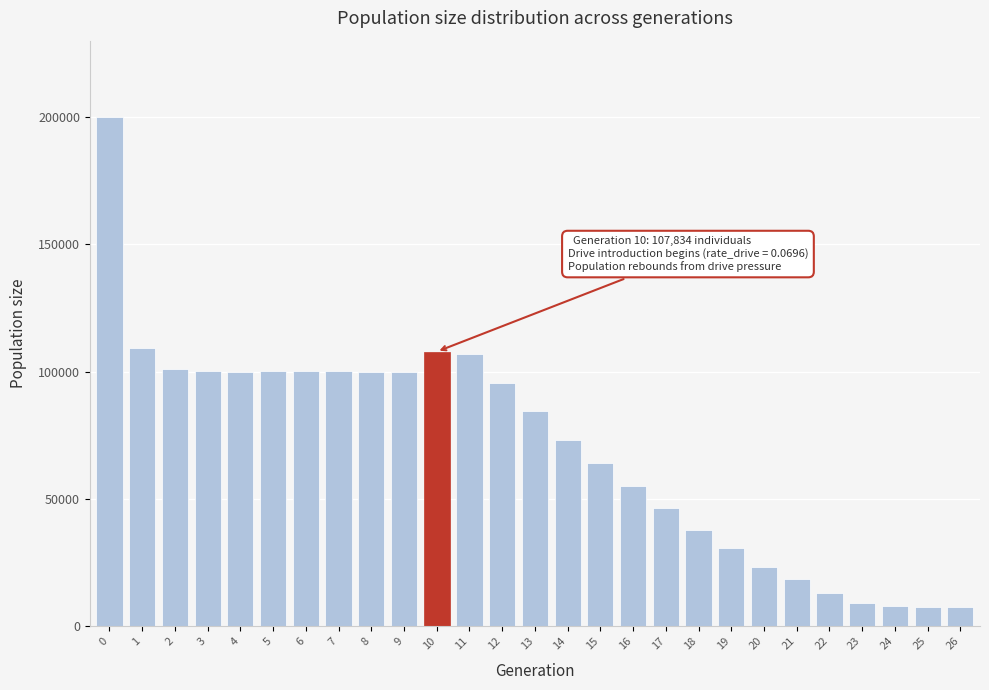

Is it true that the value at 18 is 37860?

True